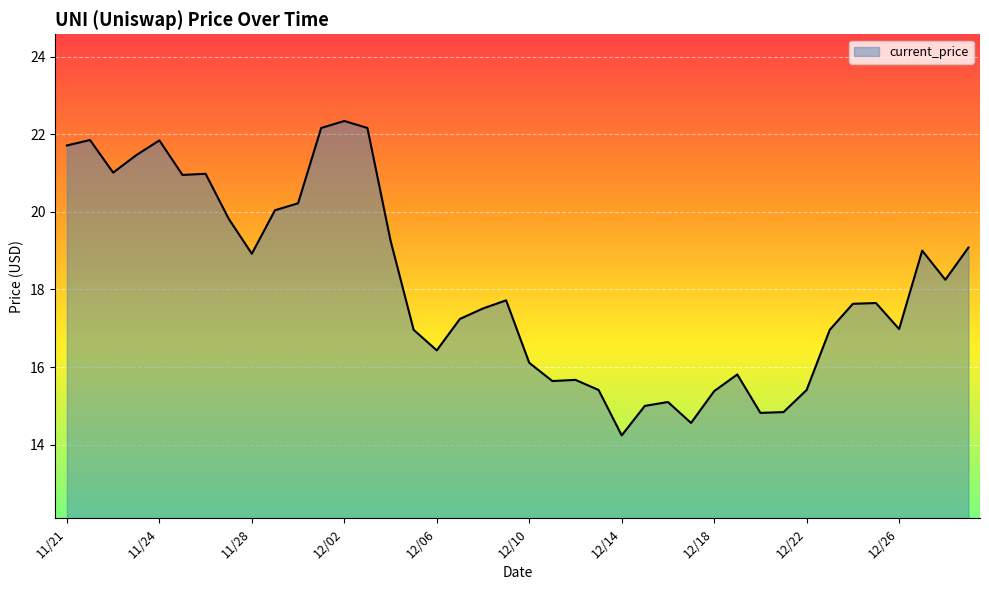

What is the difference between the maximum and minimum values?

8.1